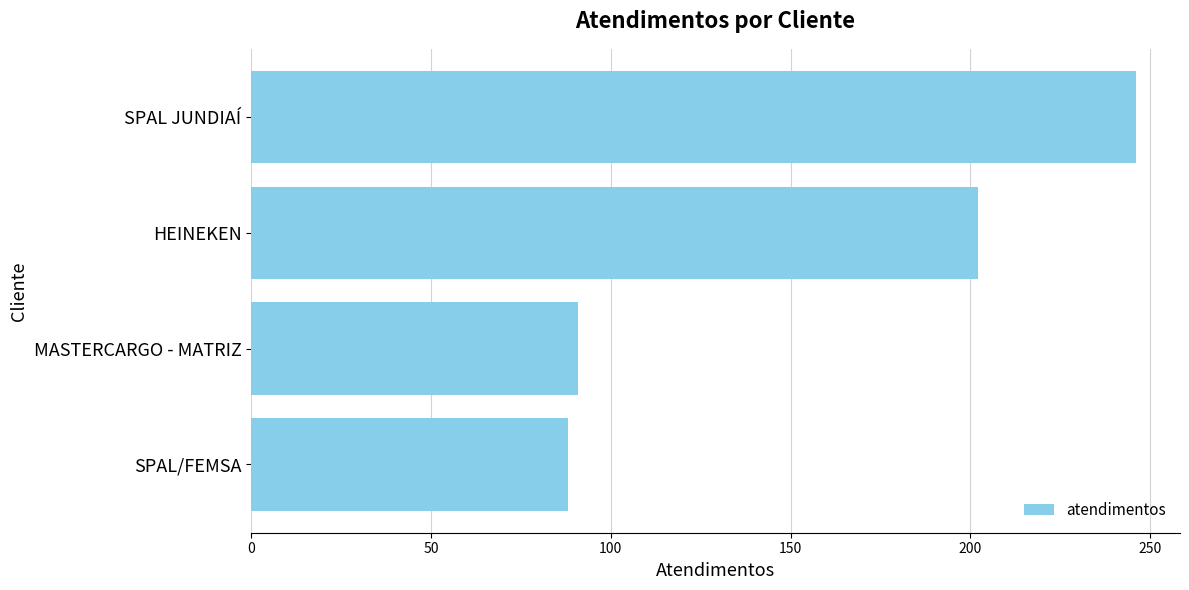

What is the average value?

157